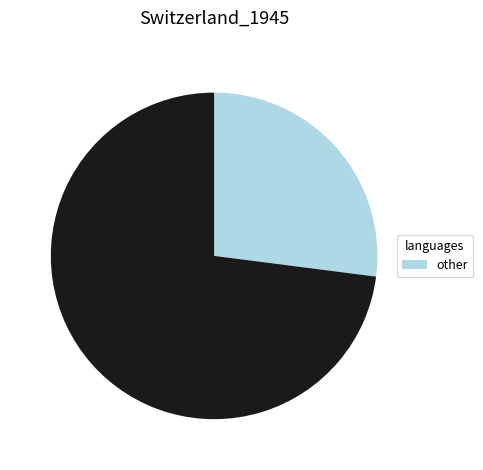

Is there any slice that represents more than half of the pie?

Yes